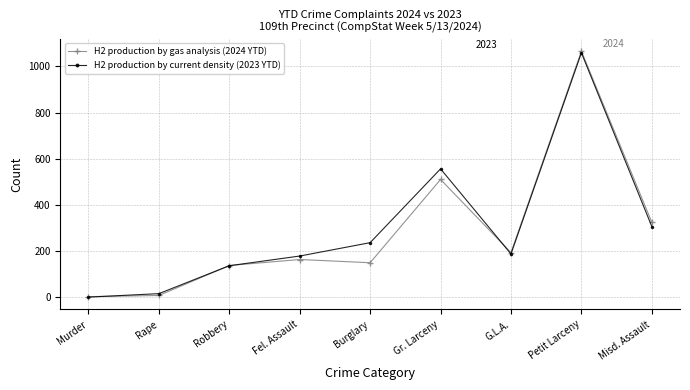

Rank the series at Misd. Assault from lowest to highest value.

H2 production by current density (2023 YTD), H2 production by gas analysis (2024 YTD)